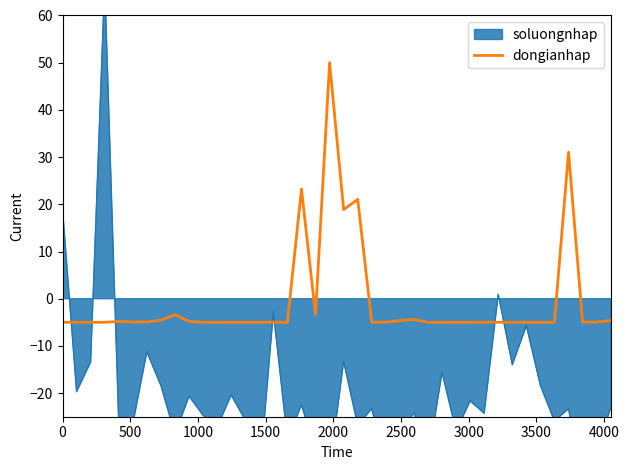

What is the value of the 19th point from the left?

-3.4